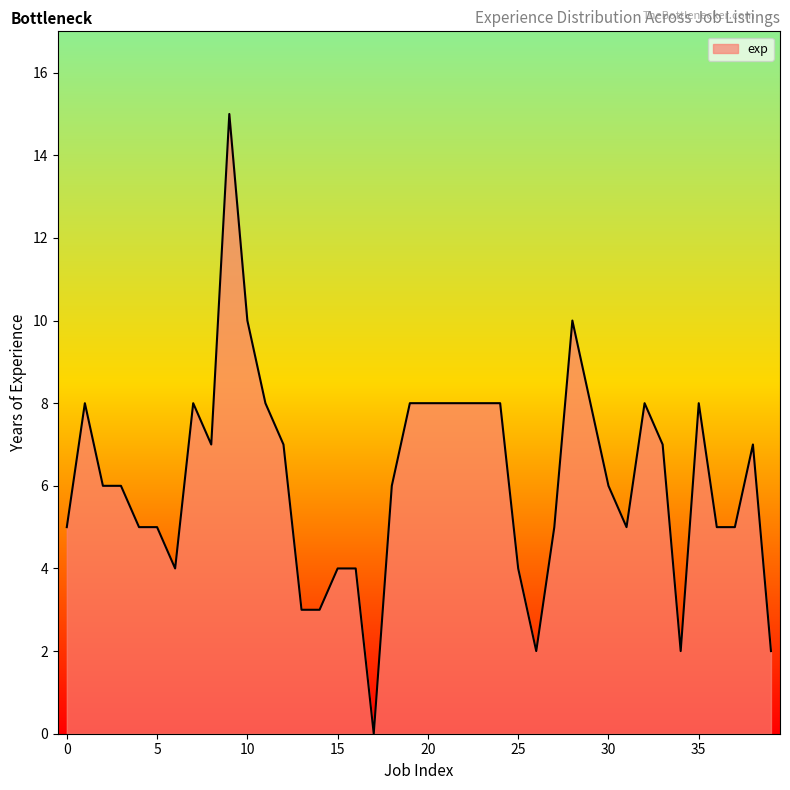

Rank the categories by value from highest to lowest.

9, 10, 28, 1, 7, 11, 19, 20, 21, 22, 23, 24, 29, 32, 35, 8, 12, 33, 38, 2, 3, 18, 30, 0, 4, 5, 27, 31, 36, 37, 6, 15, 16, 25, 13, 14, 26, 34, 39, 17